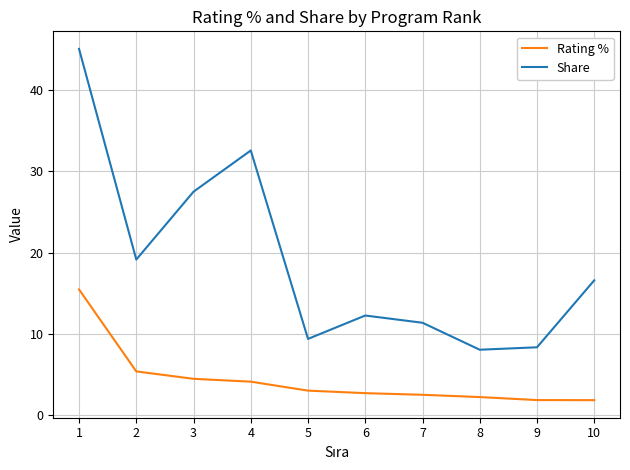

True or false: Share and Rating % cross at least once.

False